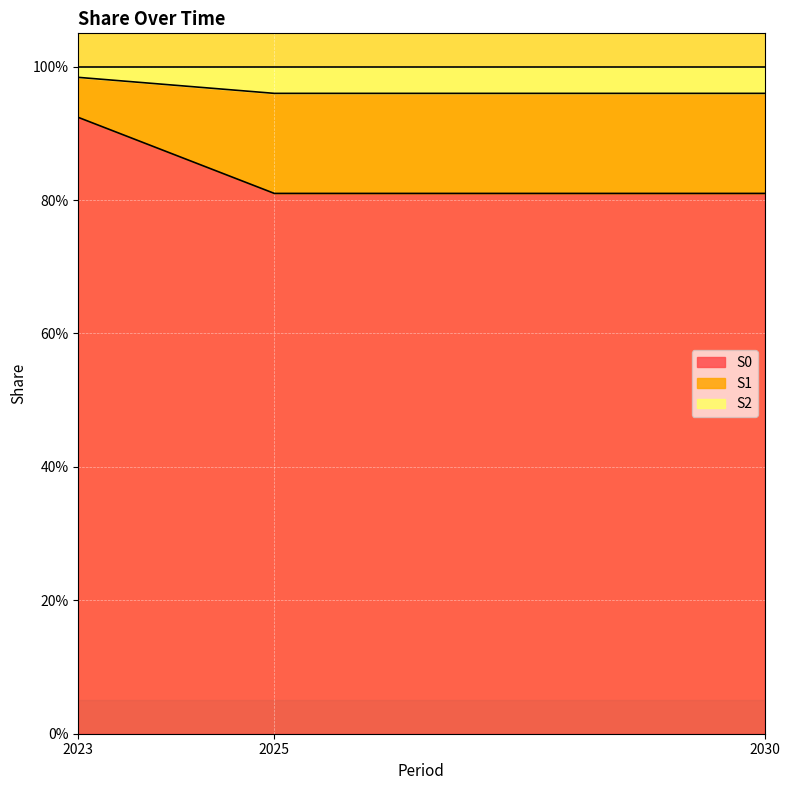

At which category is the sum across all series the highest?

2023